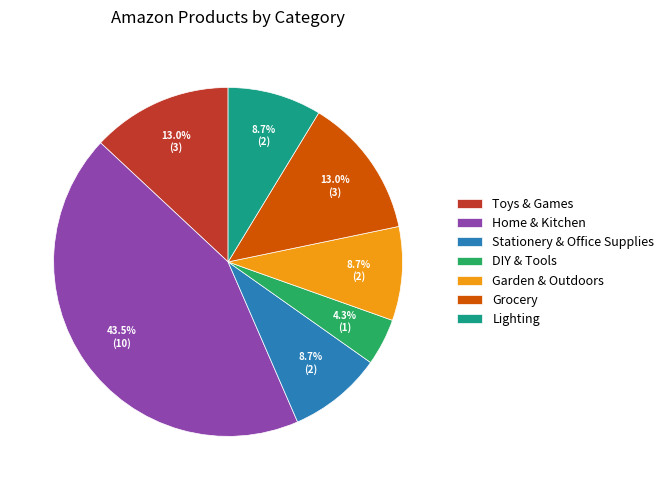

To the nearest percent, what percentage of the pie is Lighting?

9%